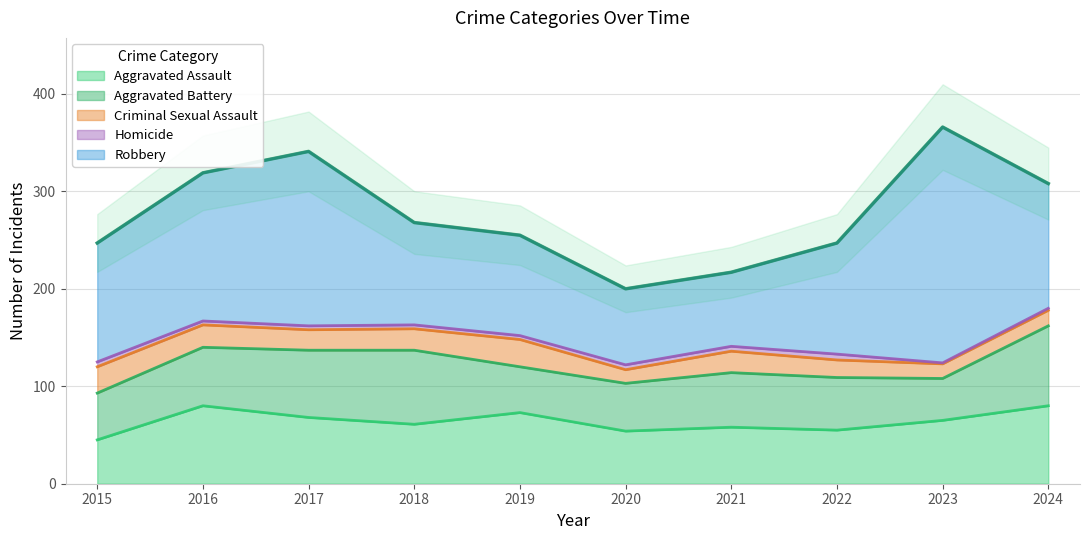

True or false: Criminal Sexual Assault has a value of 8 at 2016.

False